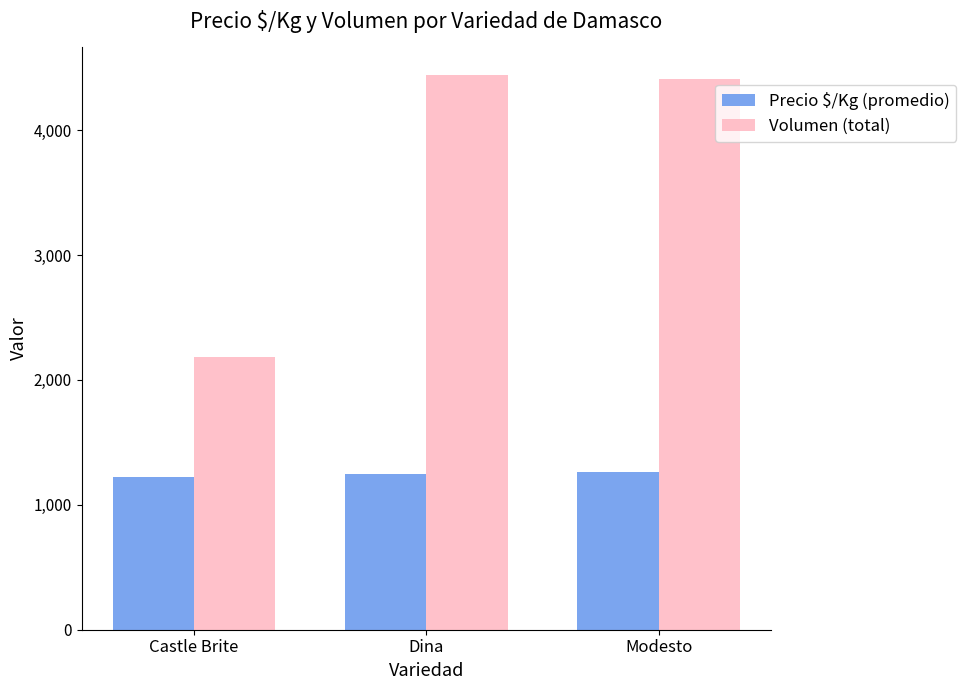

What is the value of the Precio $/Kg (promedio) bar at the 3rd from the left?

1261